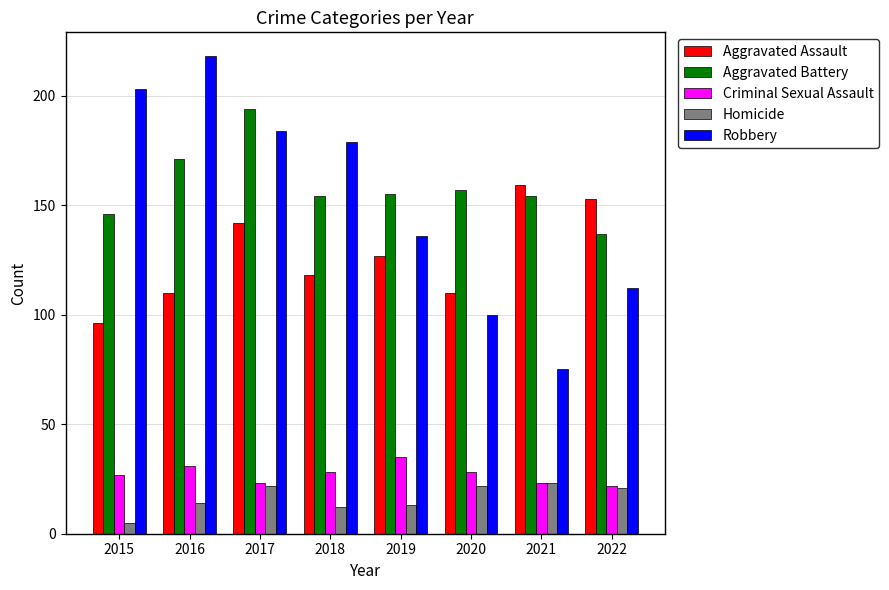

Which series has the widest spread of values?

Robbery